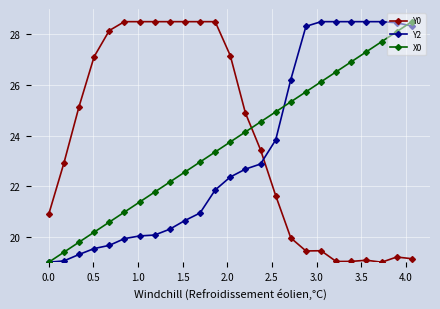

What is the maximum value for Y2?

28.5